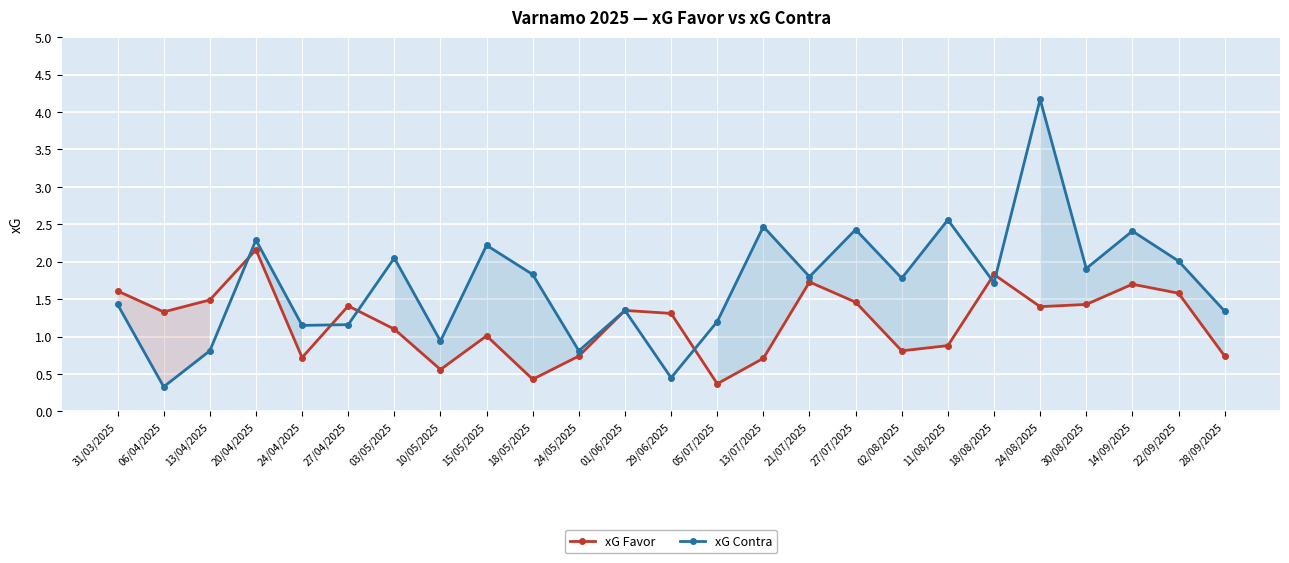

What is the value of the xG Favor point at the 3rd from the left?

1.5